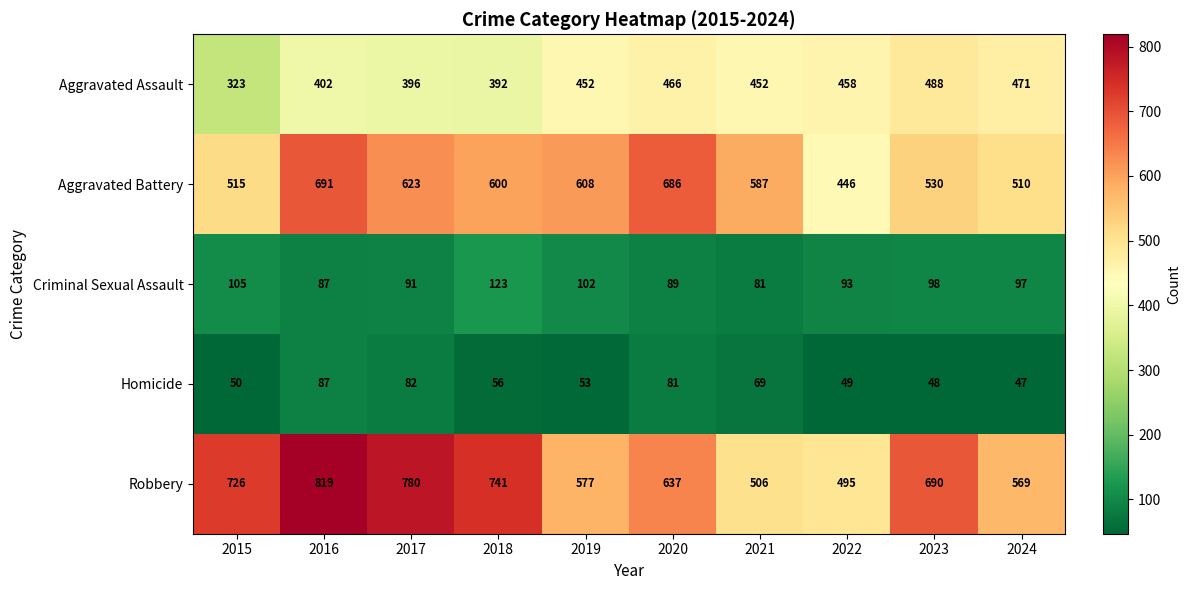

Between 2016 and 2017, which series saw the biggest shift?

Aggravated Battery